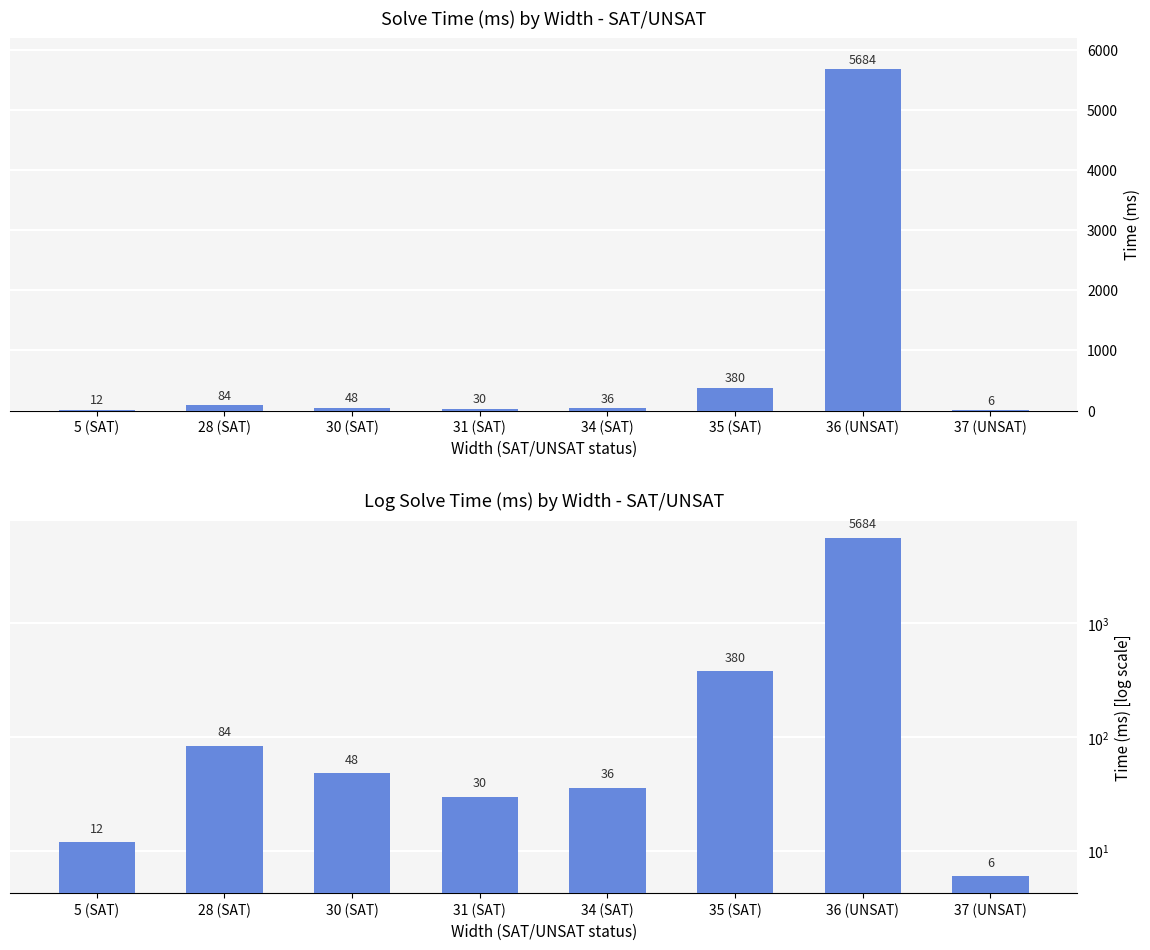

What is the difference between the maximum and second lowest values?

5672